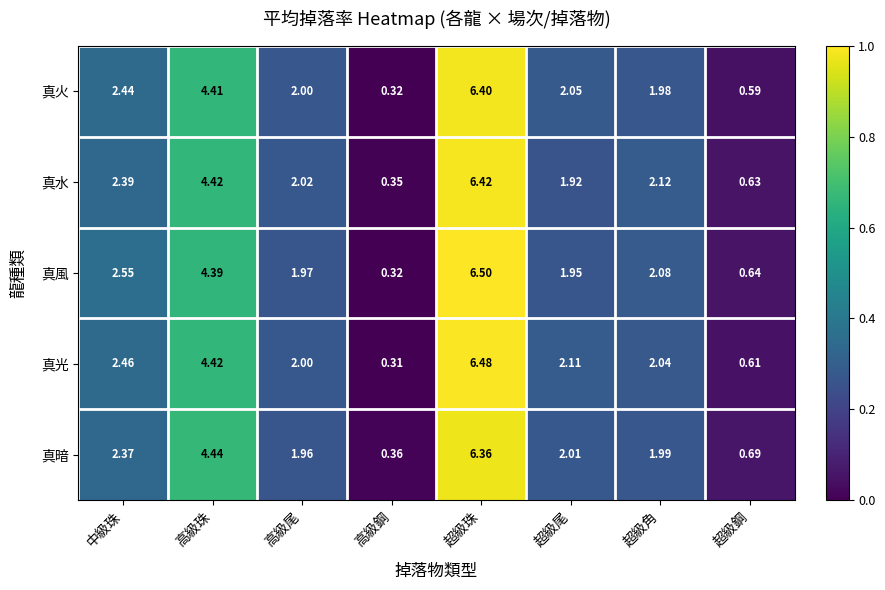

At which category does the chart reach its peak across all series?

超級珠